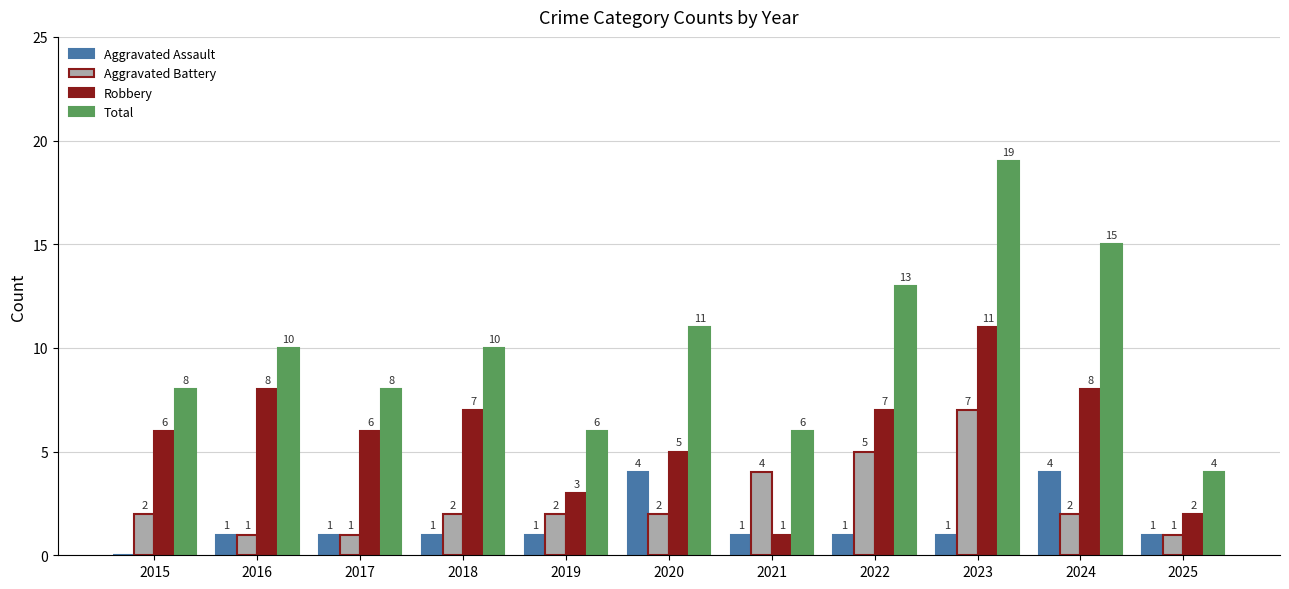

The value of Robbery at 2024 is 8. True or false?

True